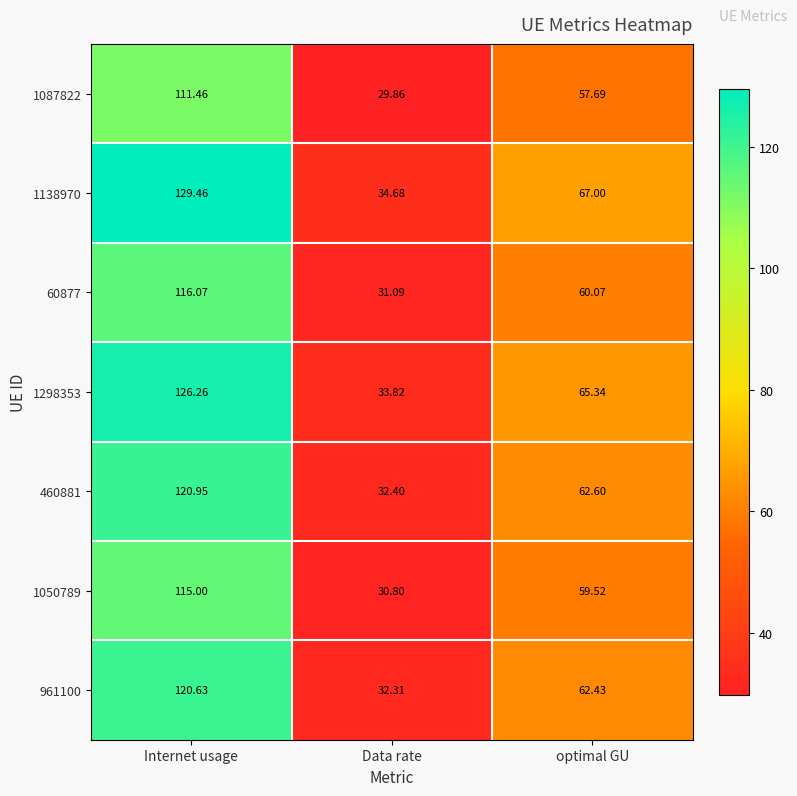

Is the value of 1050789 at Data rate greater than the value of 60877 at Internet usage?

No